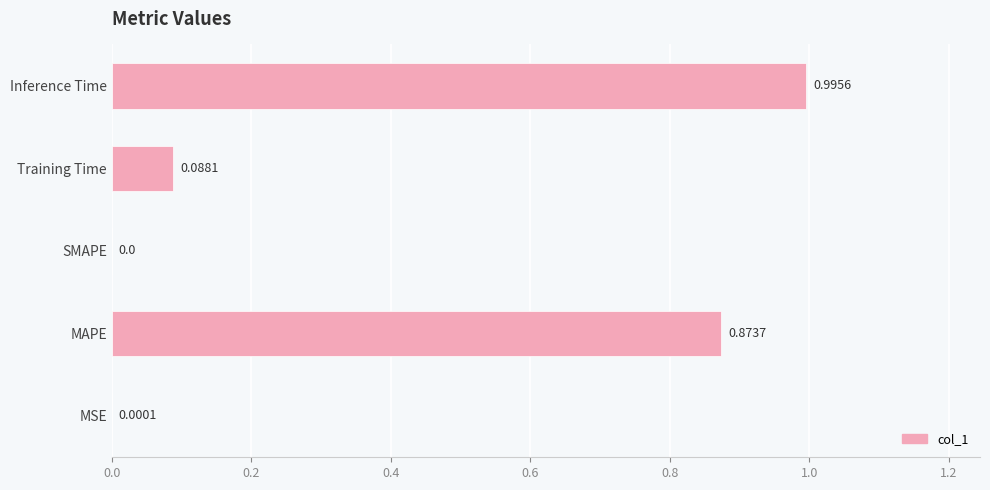

What is the sum of all values?

2.0